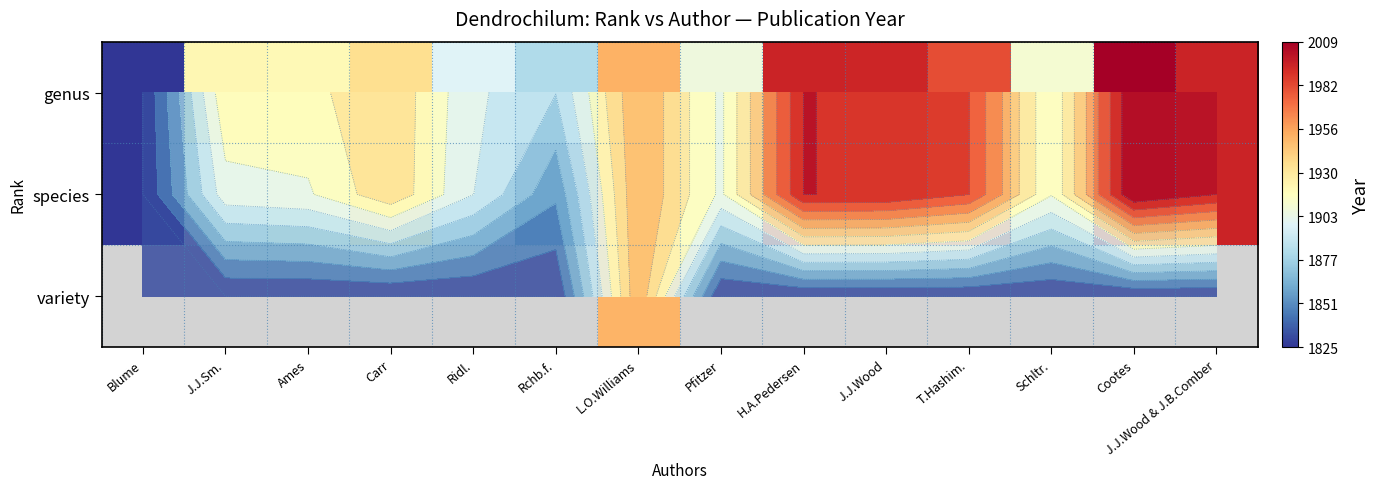

Rank the series by their maximum value, from highest to lowest.

genus, species, variety